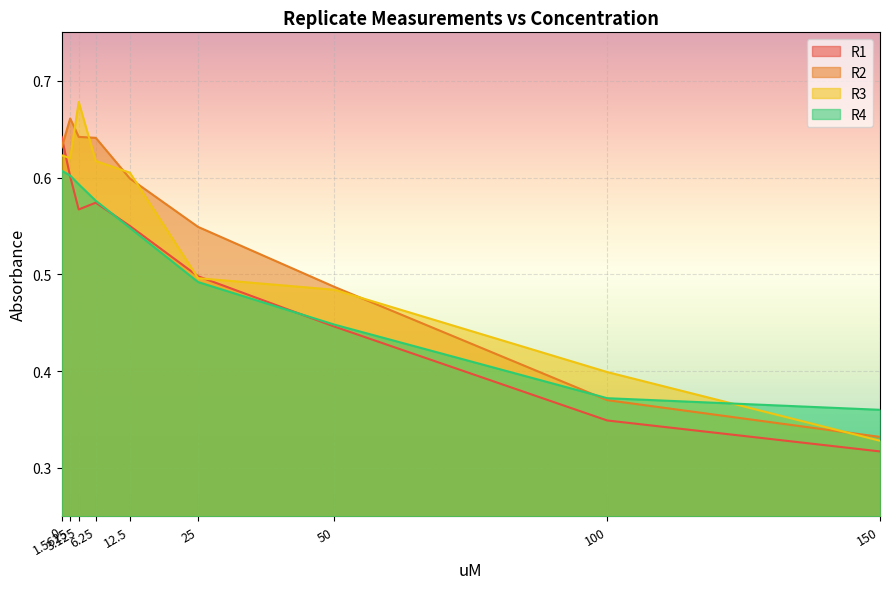

Where do R2 and R4 first cross each other?

50 and 100